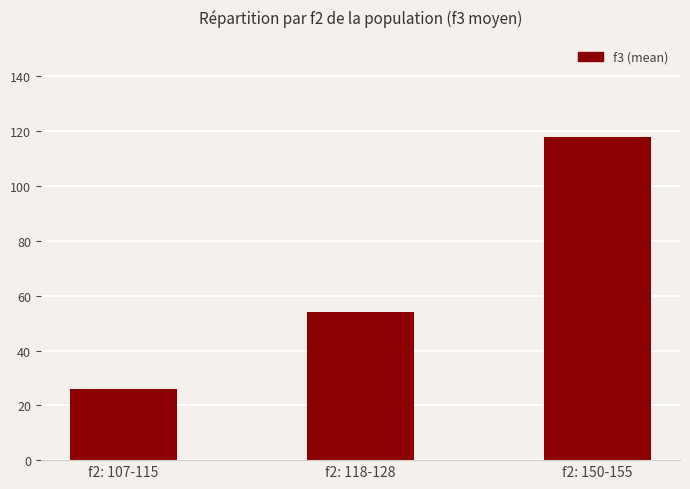

The chart shows a value of 80 at f2: 118-128. True or false?

False